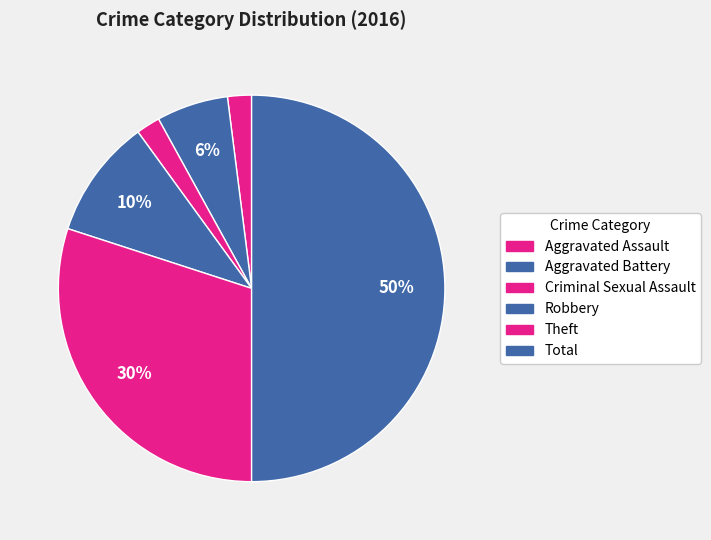

Which slice is the largest?

Total